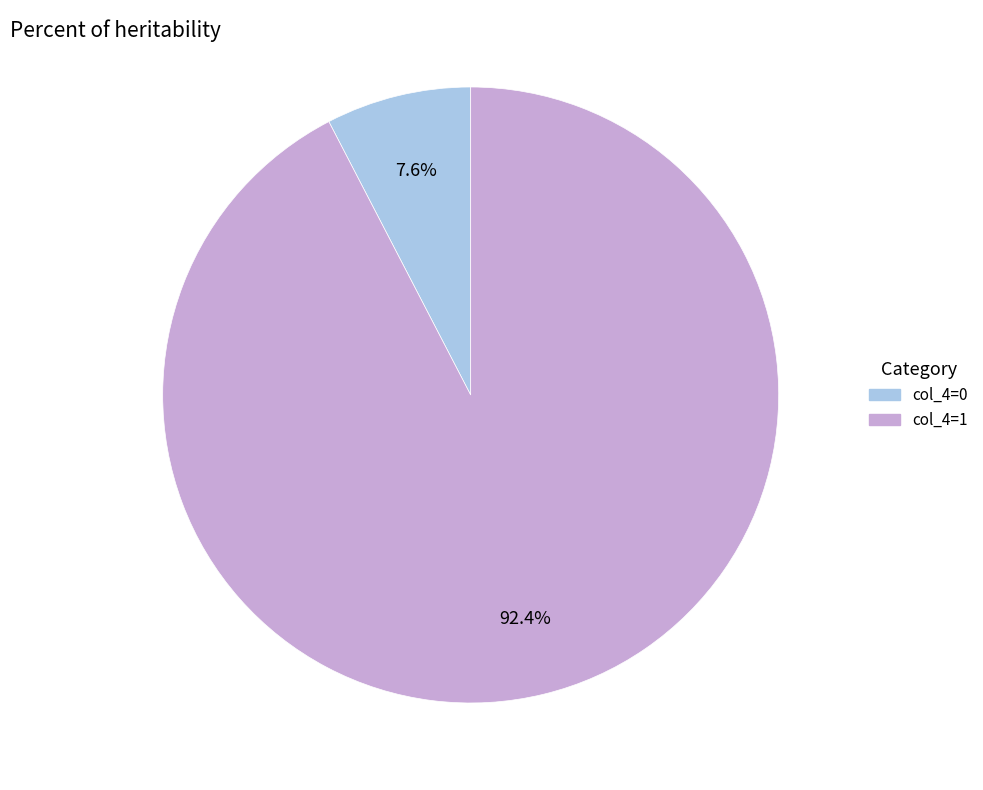

Is there a majority slice in this chart?

Yes